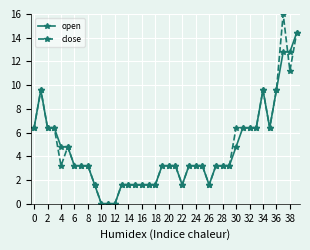

What is the greatest value displayed?

16.0